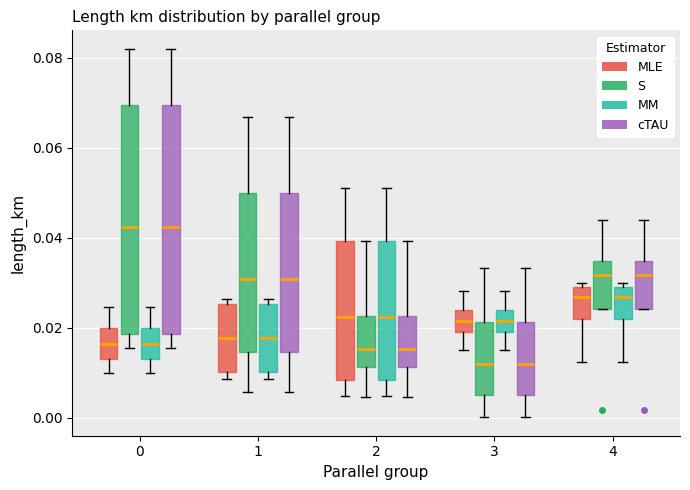

Reading left to right, transcribe this box plot: for each box, give where its median line is, the range the box spans, and where its two whiskers end, as read against the y-axis. The values are not printed on the chart, so give them approximately, as read against the axis.

0 (MLE): median 0.016, box 0.014 to 0.020, whiskers 0.010 to 0.024
0 (S): median 0.042, box 0.018 to 0.070, whiskers 0.016 to 0.082
0 (MM): median 0.016, box 0.014 to 0.020, whiskers 0.010 to 0.024
0 (cTAU): median 0.042, box 0.018 to 0.070, whiskers 0.016 to 0.082
1 (MLE): median 0.018, box 0.010 to 0.026, whiskers 0.008 to 0.026 (just above the box's upper edge)
1 (S): median 0.030, box 0.014 to 0.050, whiskers 0.006 to 0.066
1 (MM): median 0.018, box 0.010 to 0.026, whiskers 0.008 to 0.026 (just above the box's upper edge)
1 (cTAU): median 0.030, box 0.014 to 0.050, whiskers 0.006 to 0.066
2 (MLE): median 0.022, box 0.008 to 0.040, whiskers 0.004 to 0.052
2 (S): median 0.016, box 0.012 to 0.022, whiskers 0.004 to 0.040
2 (MM): median 0.022, box 0.008 to 0.040, whiskers 0.004 to 0.052
2 (cTAU): median 0.016, box 0.012 to 0.022, whiskers 0.004 to 0.040
3 (MLE): median 0.022, box 0.020 to 0.024, whiskers 0.016 to 0.028
3 (S): median 0.012, box 0.006 to 0.022, whiskers 0.000 to 0.034
3 (MM): median 0.022, box 0.020 to 0.024, whiskers 0.016 to 0.028
3 (cTAU): median 0.012, box 0.006 to 0.022, whiskers 0.000 to 0.034
4 (MLE): median 0.026, box 0.022 to 0.030, whiskers 0.012 to 0.030 (just above the box's upper edge)
4 (S): median 0.032, box 0.024 to 0.034, whiskers 0.024 to 0.044
4 (MM): median 0.026, box 0.022 to 0.030, whiskers 0.012 to 0.030 (just above the box's upper edge)
4 (cTAU): median 0.032, box 0.024 to 0.034, whiskers 0.024 to 0.044